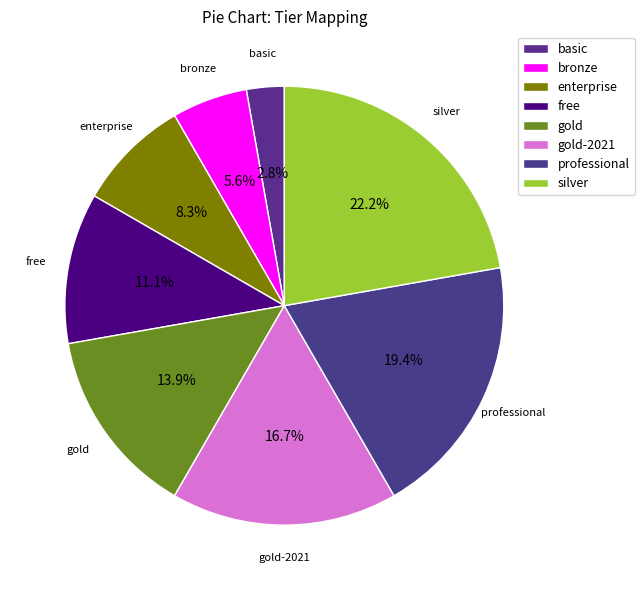

To the nearest percent, what is the average slice percentage?

12%